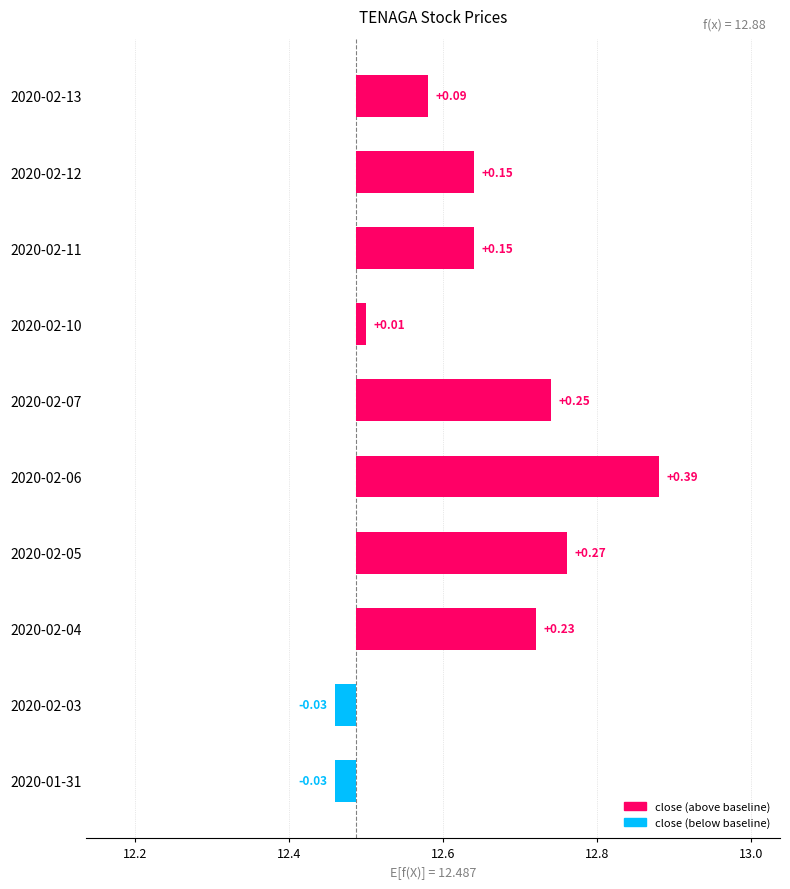

Are the bars horizontal?

Yes